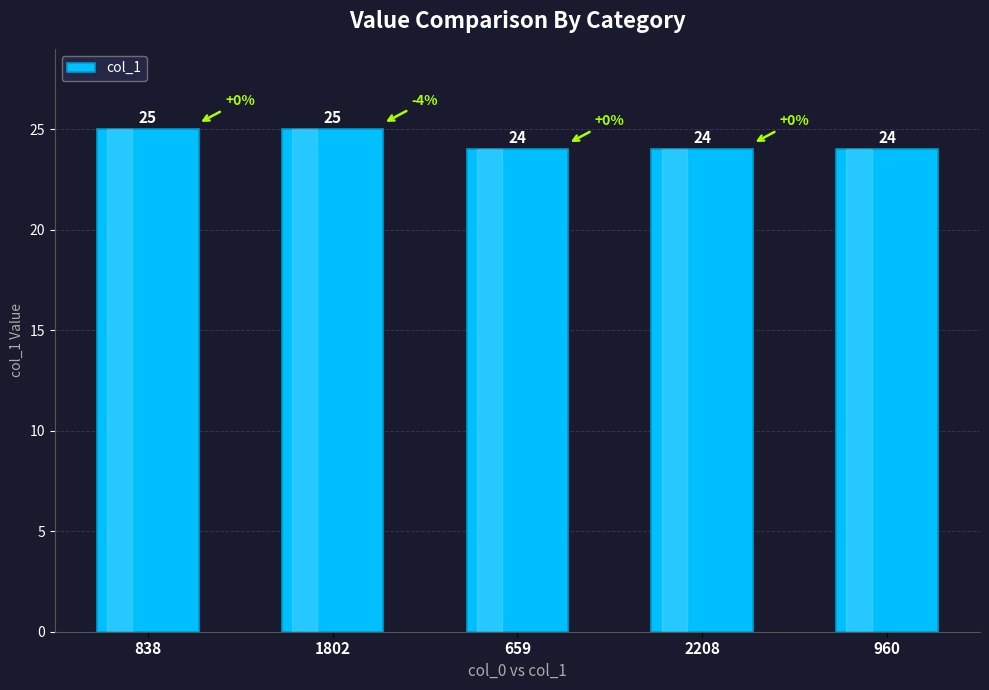

What is the ratio of the value at 1802 to the value at 960?

1.0